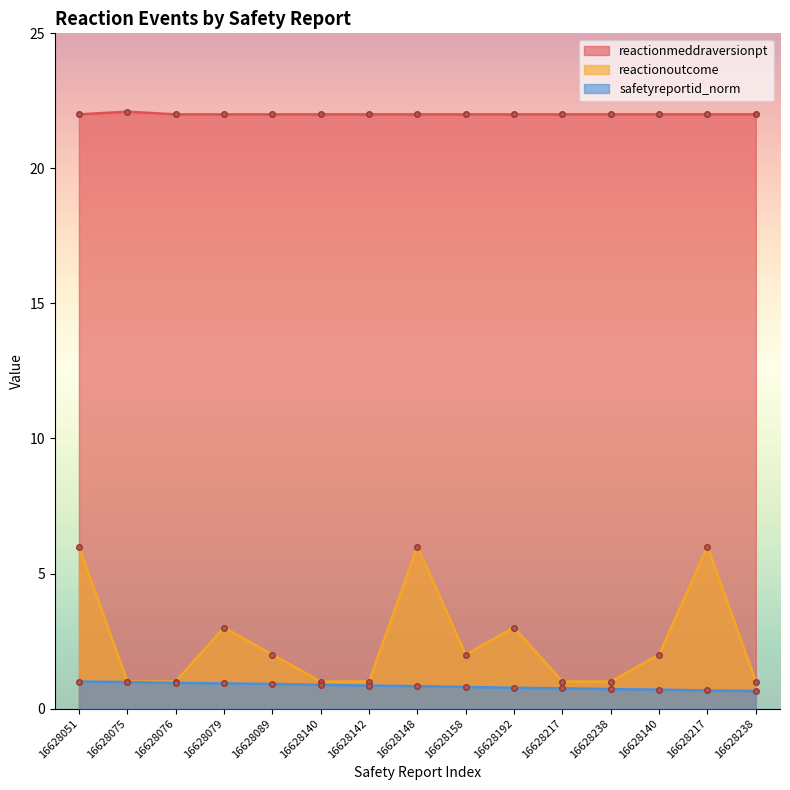

How many data points in reactionmeddraversionpt are above 22?

1